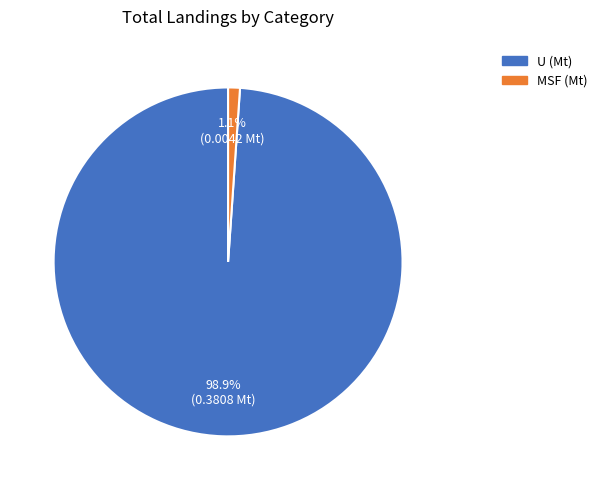

To the nearest percent, what is the difference between the largest and smallest slice percentages?

98%